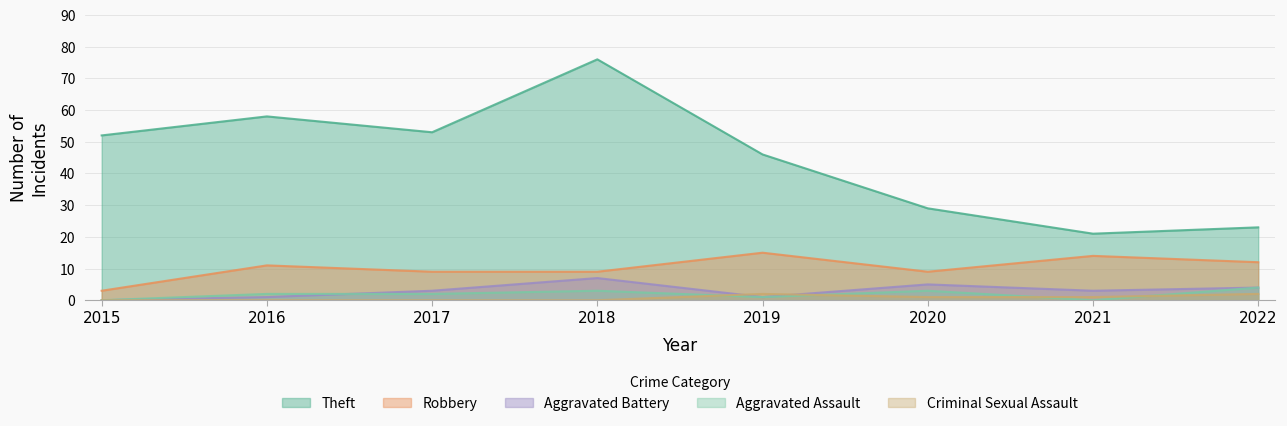

Does the chart have visible grid lines?

Yes